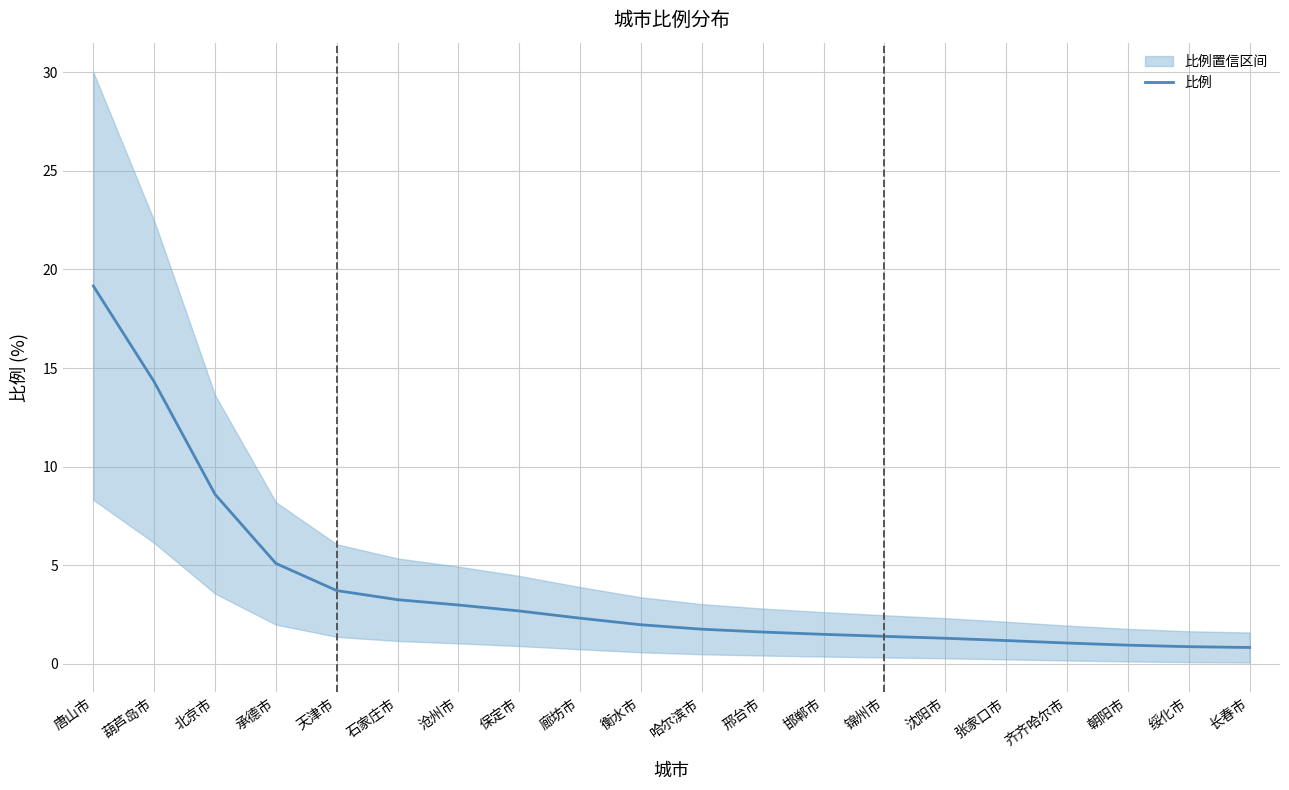

What is the value of the 13th point from the left?

1.5